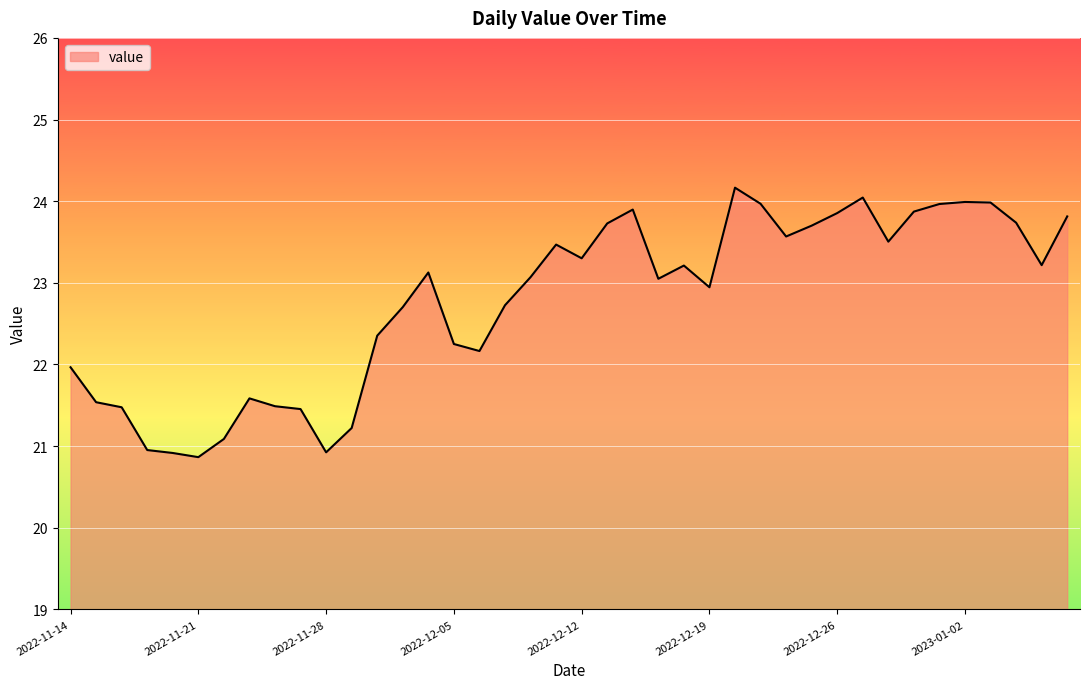

How many values are below 23?

18